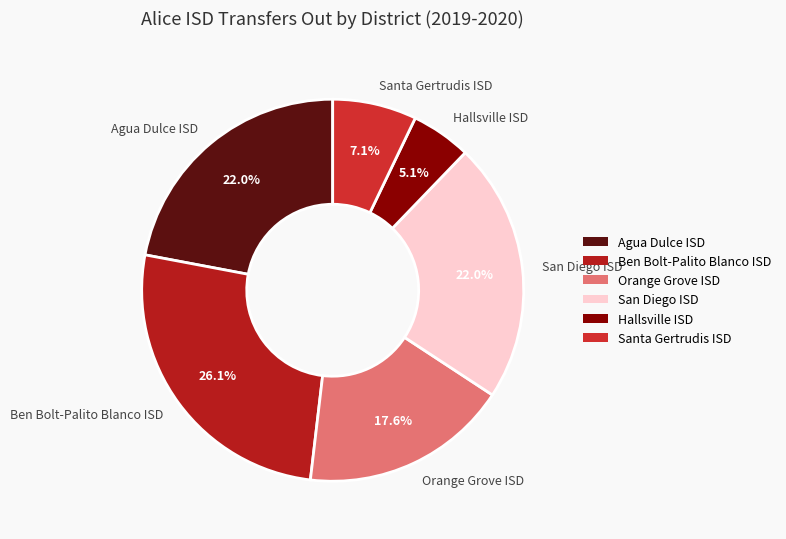

How many segments does this pie chart have?

6